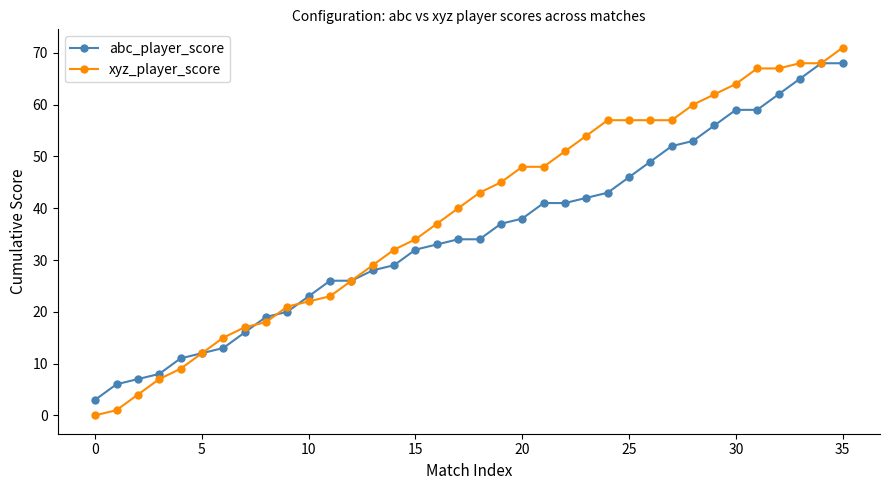

How many positive values does the xyz_player_score series have?

35